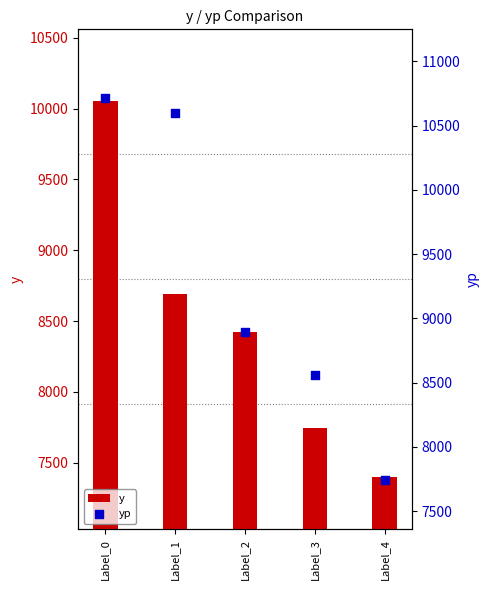

At which category is the sum across all series the highest?

Label_0